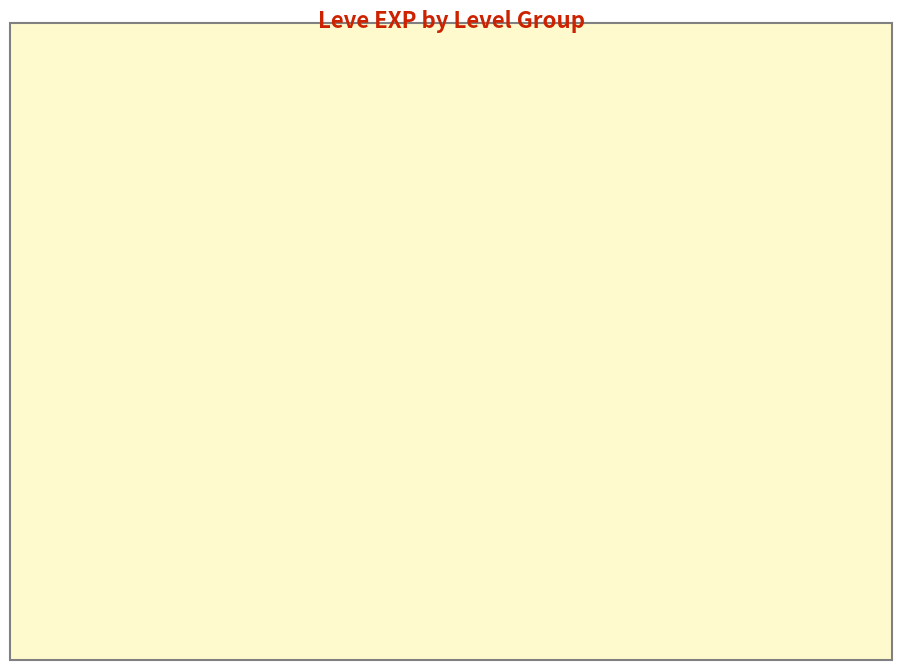

To the nearest percent, what is the average slice percentage?

33%